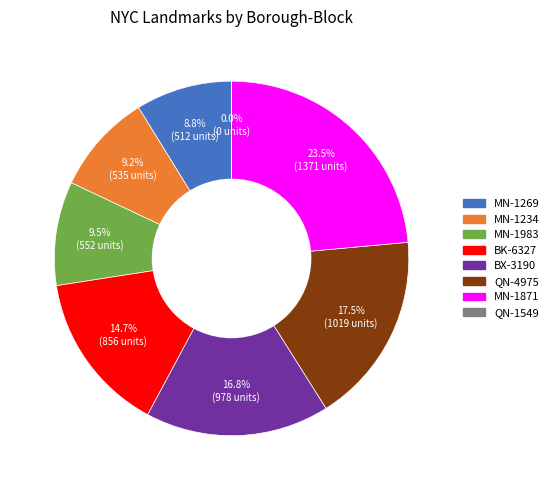

Does MN-1983 represent more than half of the total?

No